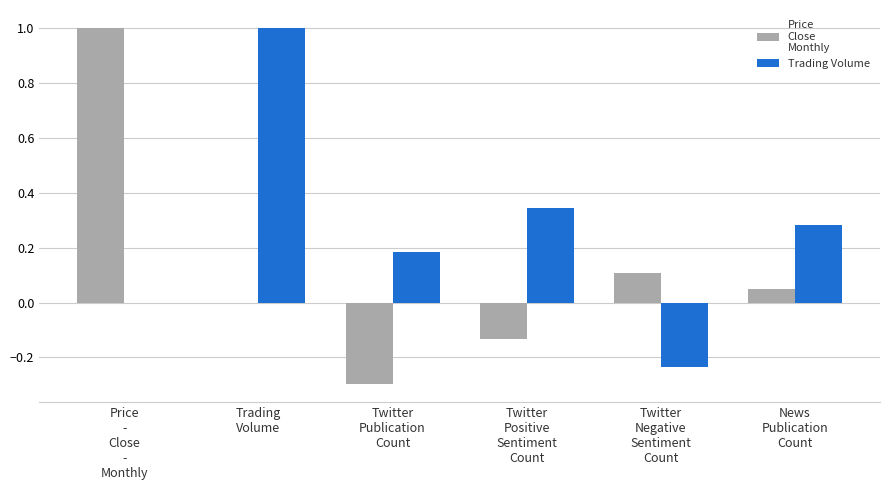

What is the greatest value displayed?

1.0